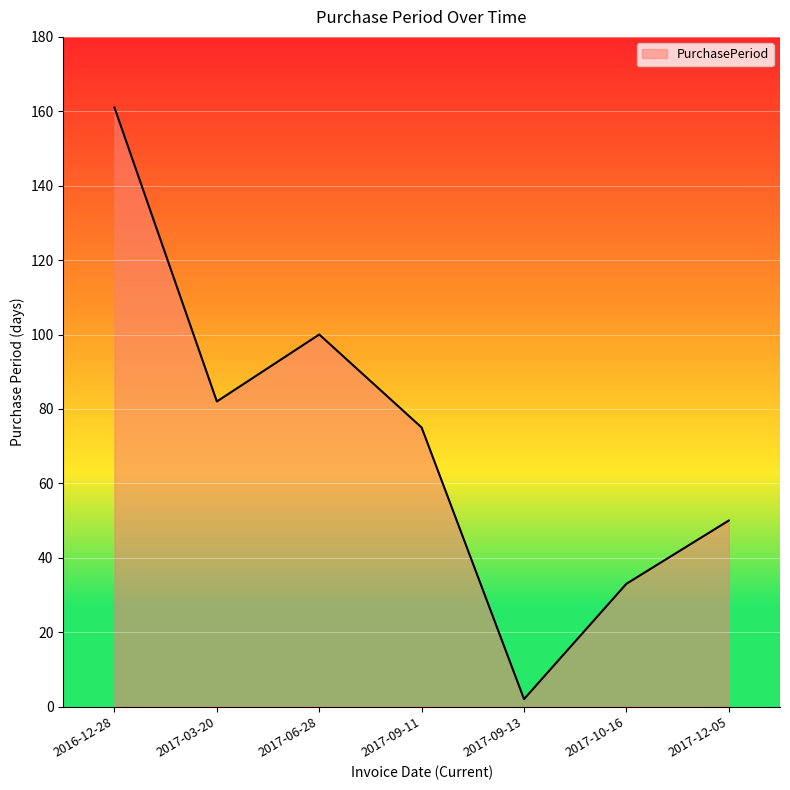

How many values are below 75?

3